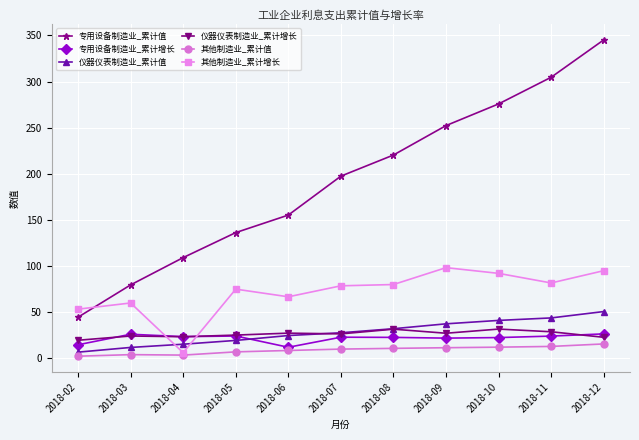

Which series has the largest total across all categories?

专用设备制造业_累计值